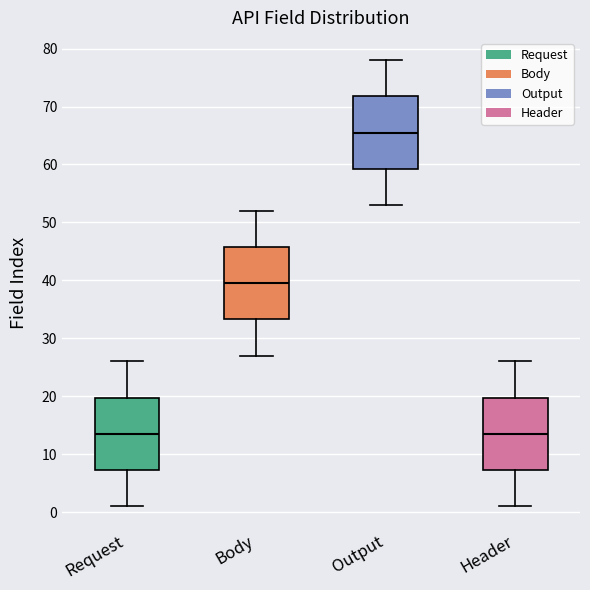

Reading left to right, read every box against the y-axis: the position of its median line, the range the box covers, and the ends of its whiskers. The values are not printed on the chart, so give them approximately, as read against the axis.

Request: median 14, box 7 to 20, whiskers 1 to 26
Body: median 40, box 33 to 46, whiskers 27 to 52
Output: median 66, box 59 to 72, whiskers 53 to 78
Header: median 14, box 7 to 20, whiskers 1 to 26